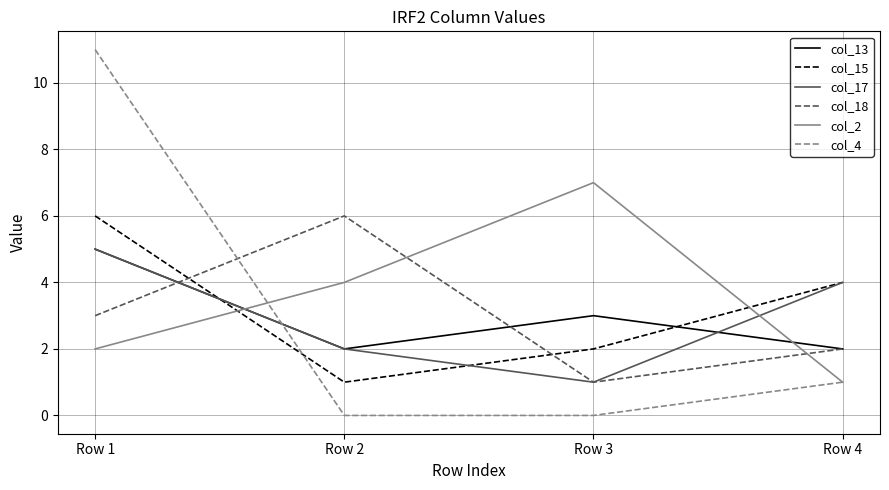

The value of col_18 at Row 3 is 2. True or false?

False